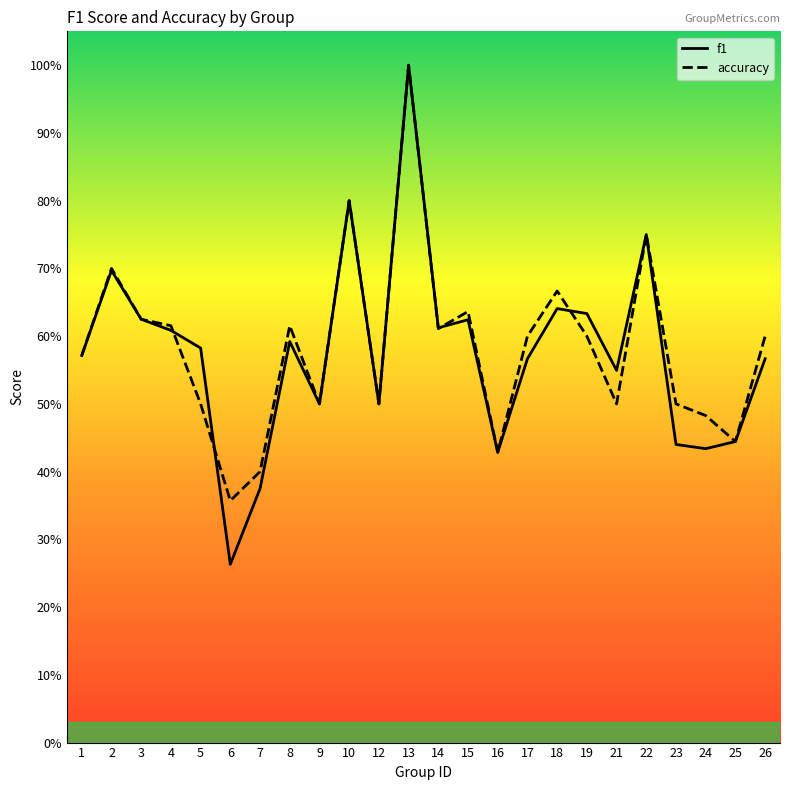

Where is the first local maximum for accuracy?

2